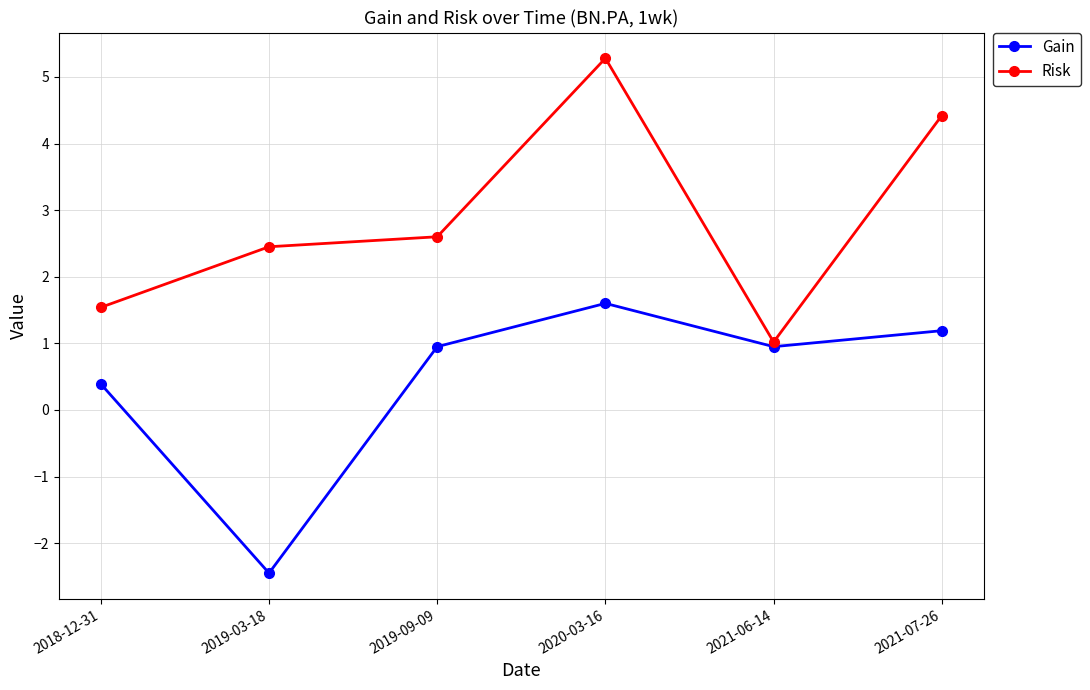

True or false: Gain has a value of 0.6 at 2021-07-26.

False